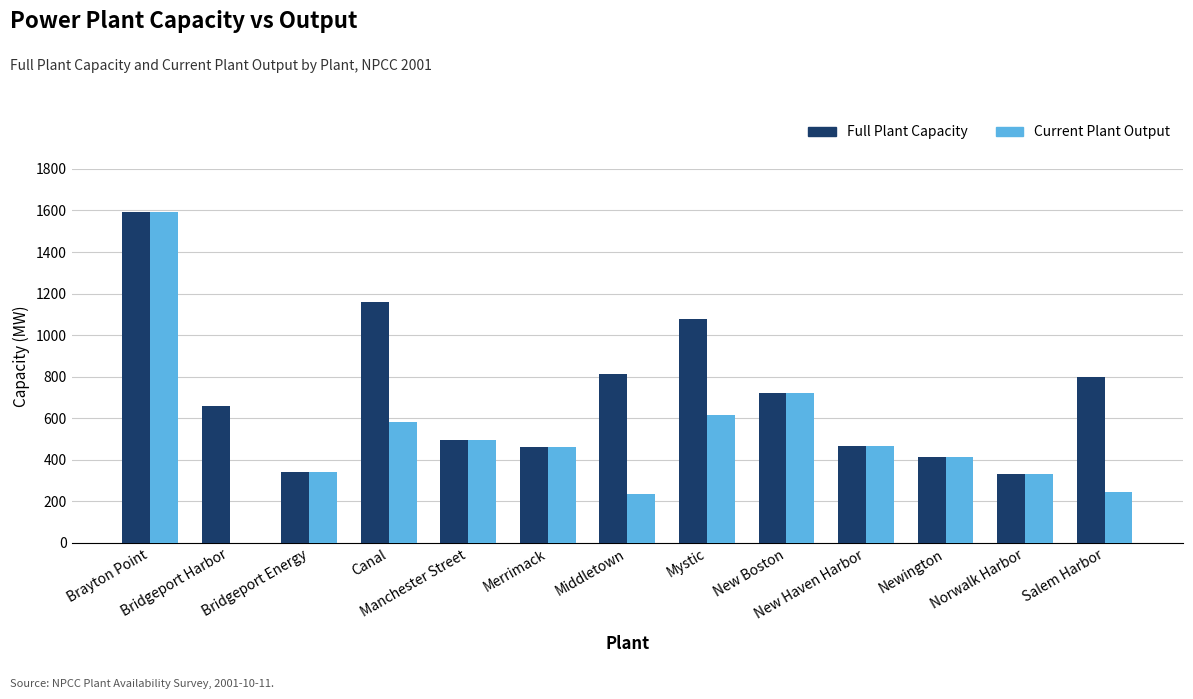

At which category is the sum across all series the highest?

Brayton Point